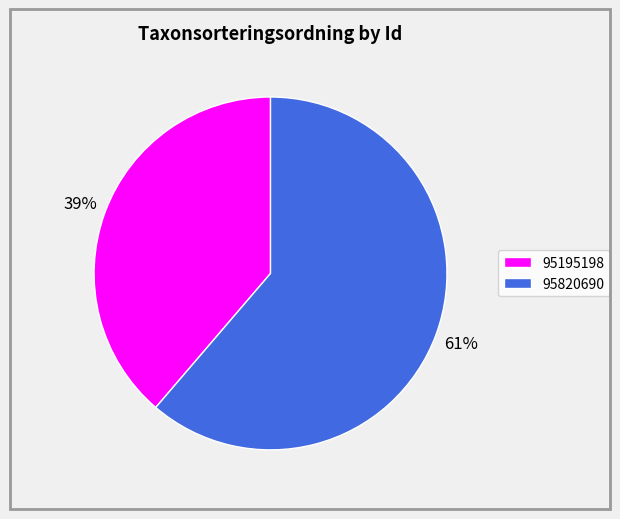

Which category has the biggest portion of the pie?

95820690